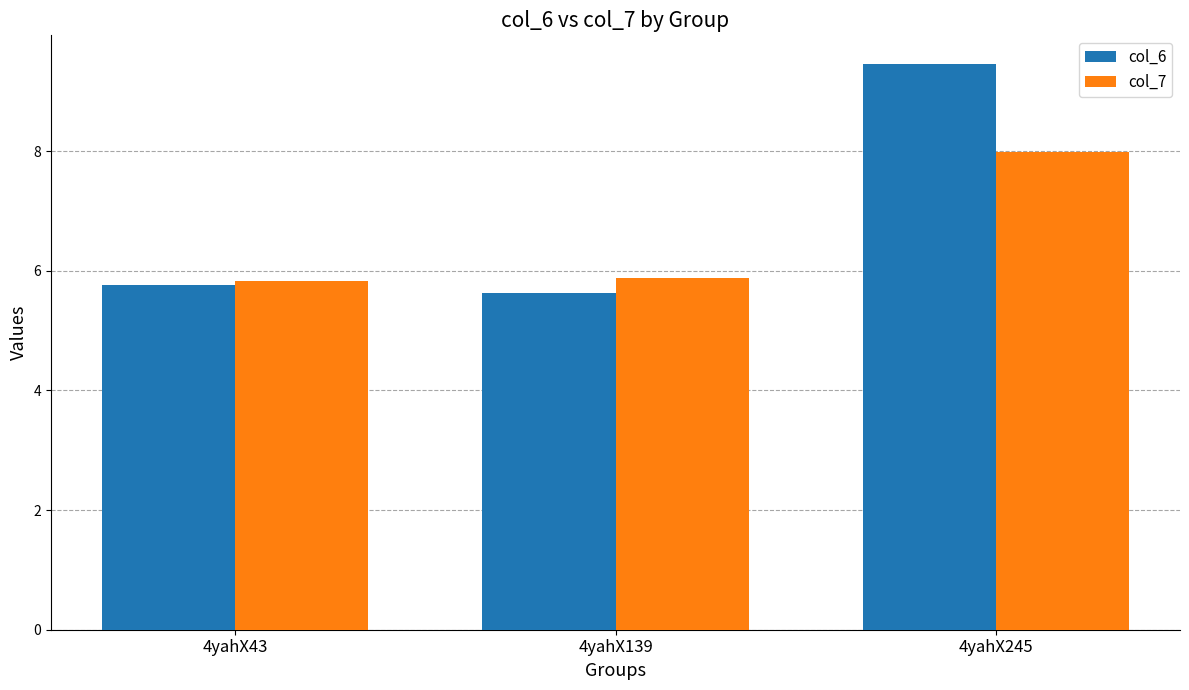

What is the sum of the col_6 values at 4yahX245 and 4yahX139?

15.1